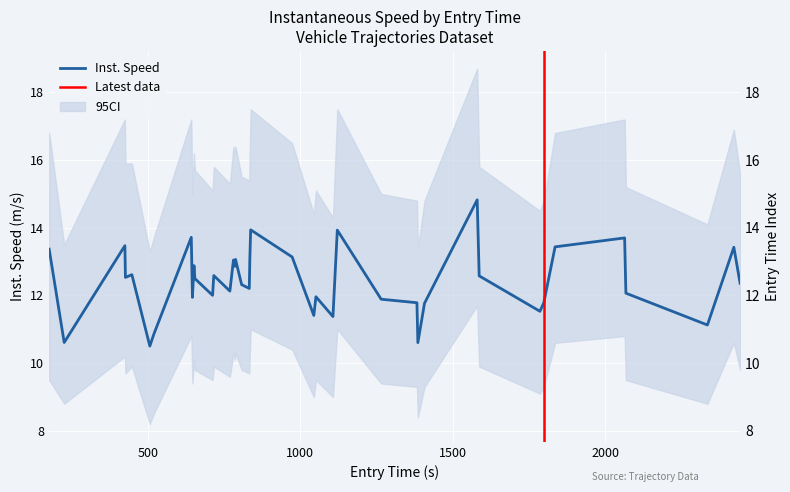

How many data points does each series have?

40